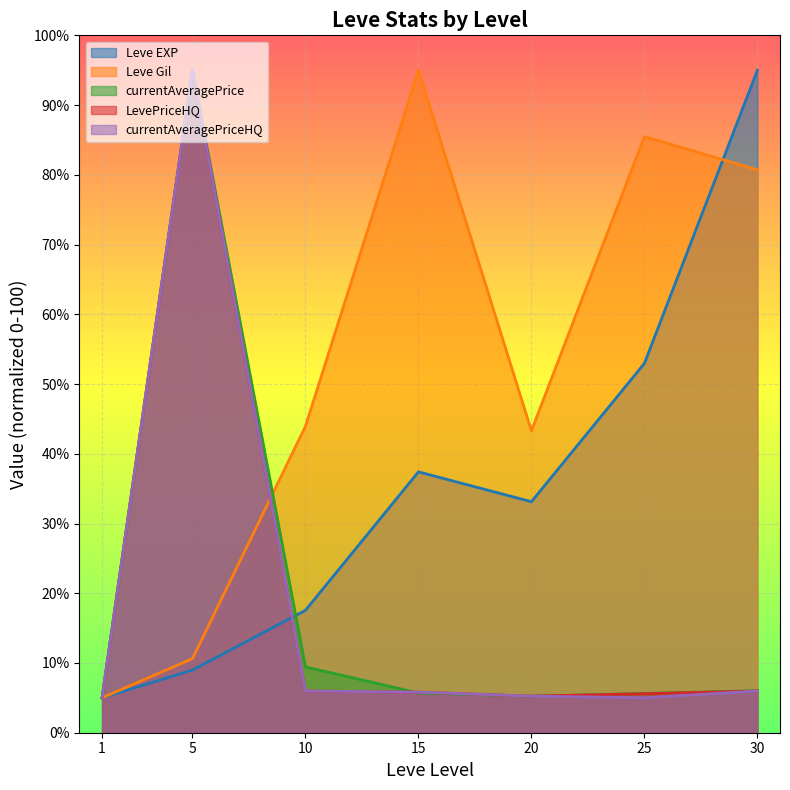

What is the difference between the second highest and minimum values in the LevePriceHQ series?

1.0